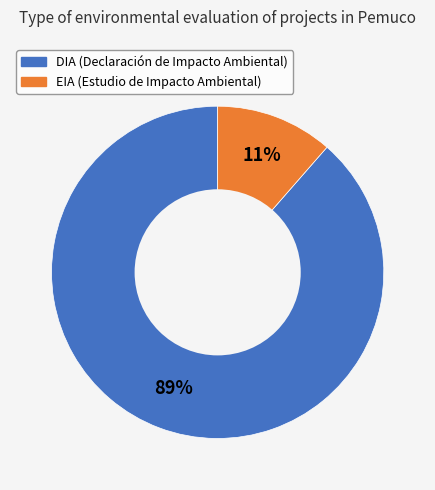

To the nearest percent, what is the combined percentage of DIA and EIA?

100%